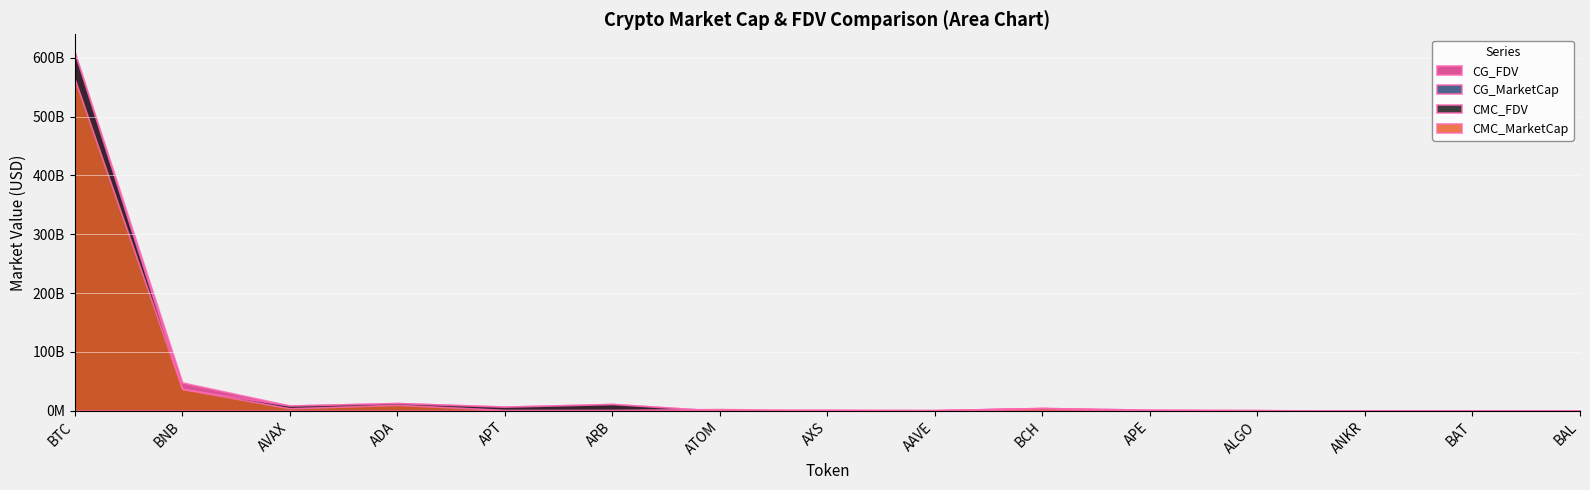

What is the label of the 3rd point from the left?

AVAX